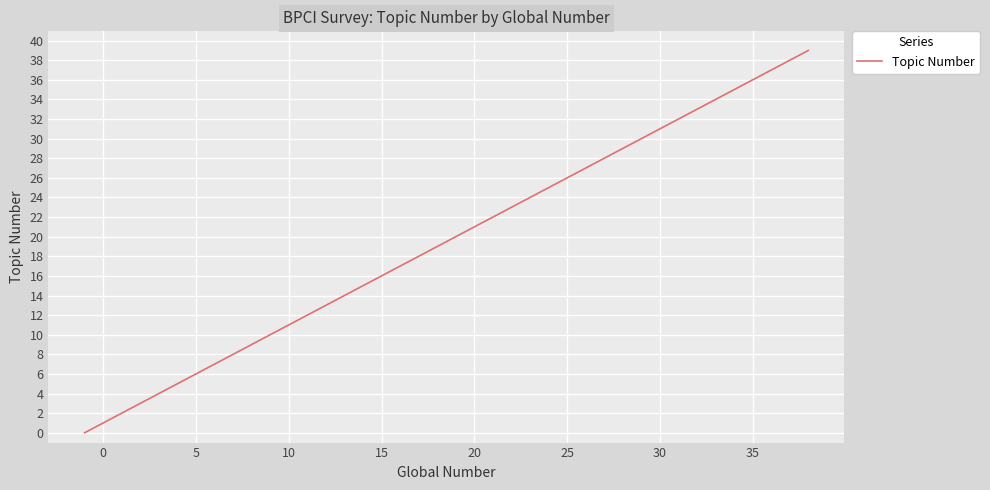

The chart shows a value of 44 at 25. True or false?

False